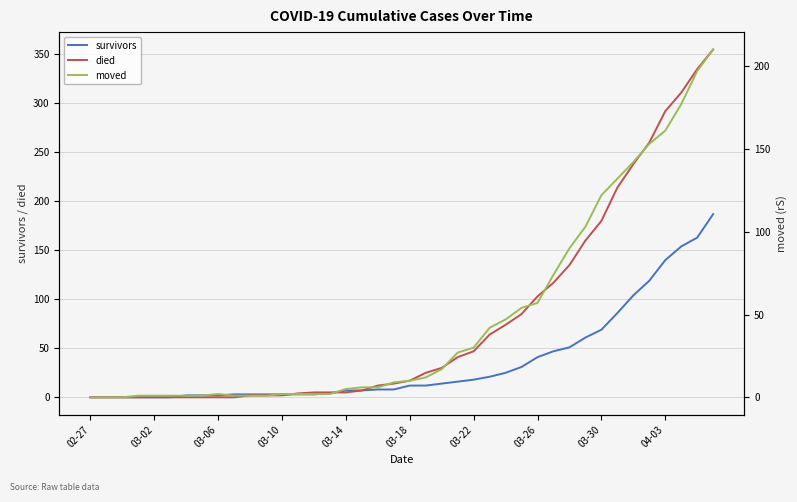

Reading left to right, transcribe all the data shown in this chart.

survivors: 0	0	0	0	0	0	2	2	2	3	3	3	3	3	3	4	7	7	8	8	12	12	14	16	18	21	25	31	41	47	51	61	69	86	104	119	140	154	163	187
died: 0	0	0	0	0	0	0	0	0	0	2	2	2	4	5	5	5	7	12	14	17	25	30	41	47	64	74	85	103	117	135	160	180	214	238	260	292	311	335	355
moved: 0	0	0	1	1	1	1	1	2	1	1	1	2	2	2	2	5	6	6	9	10	12	17	27	30	42	47	54	57	74	90	103	122	132	142	153	161	177	197	210